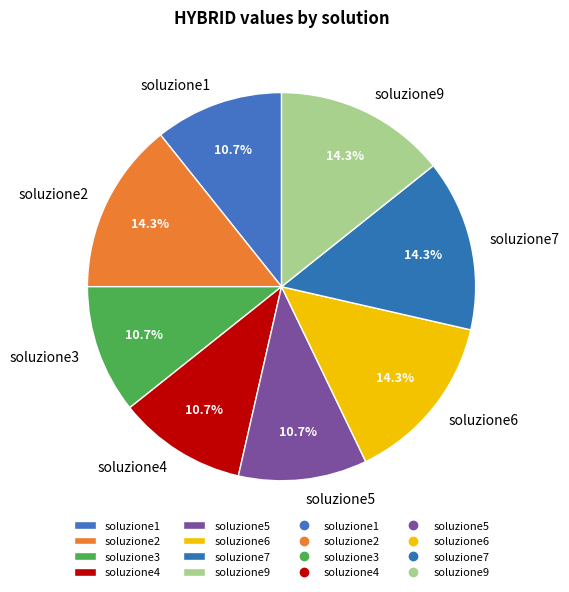

To the nearest percent, what is the difference between the largest and smallest slice percentages?

4%